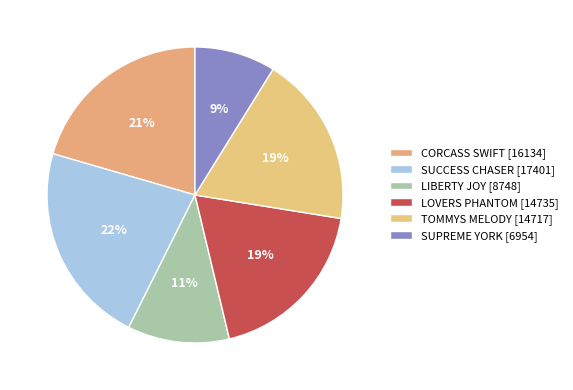

Between SUPREME YORK and LIBERTY JOY, which is larger?

LIBERTY JOY